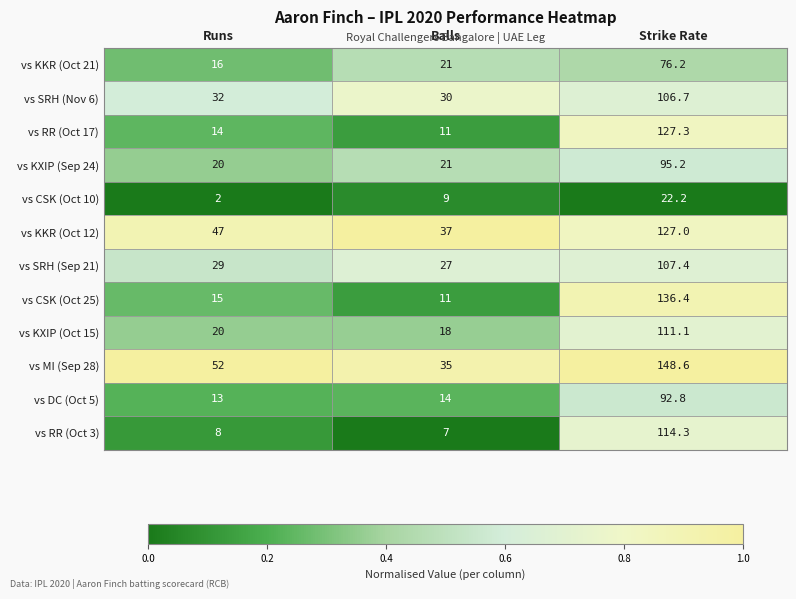

Which series has the widest spread of values?

vs CSK (Oct 25)